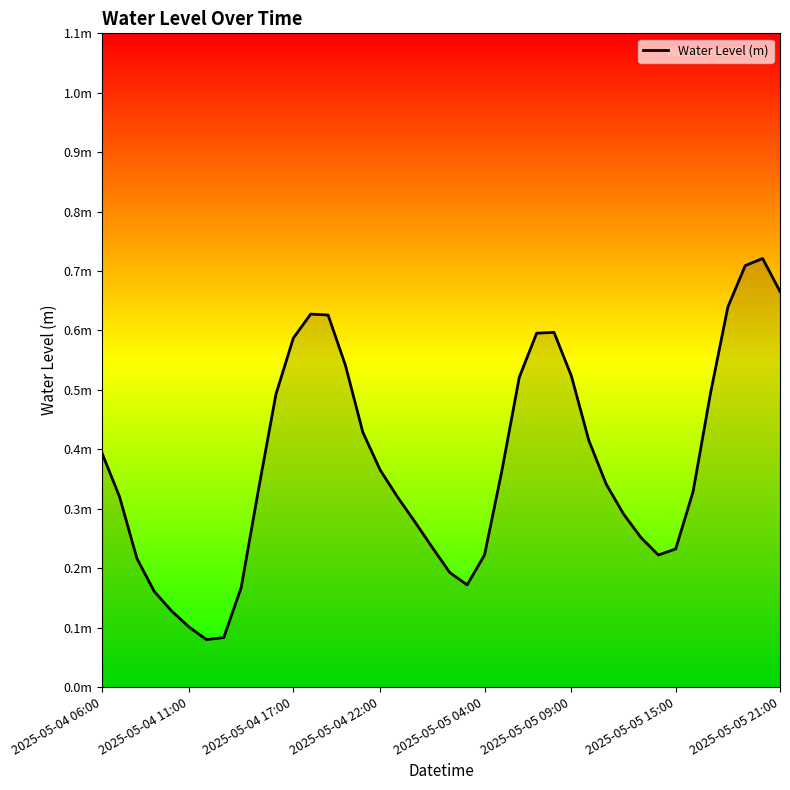

Is this an area chart (filled region under the line)?

Yes